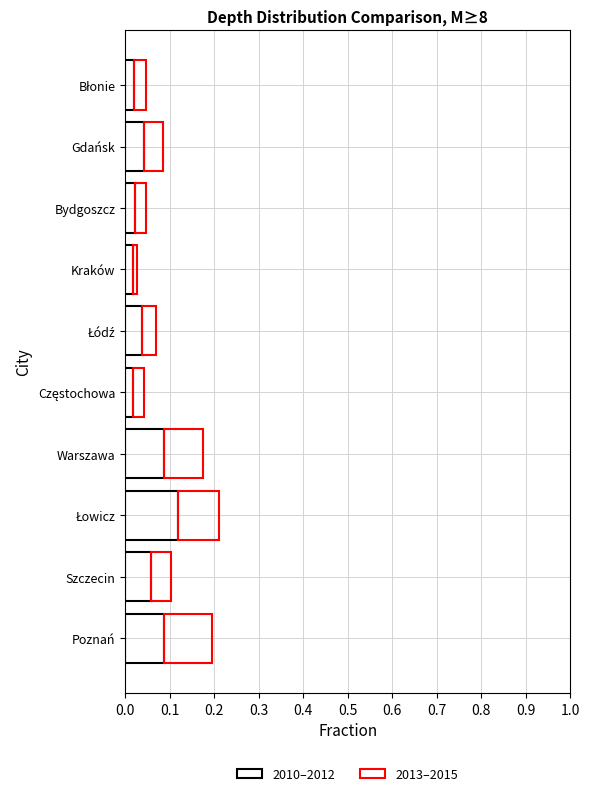

How many categories are shown in the chart?

10